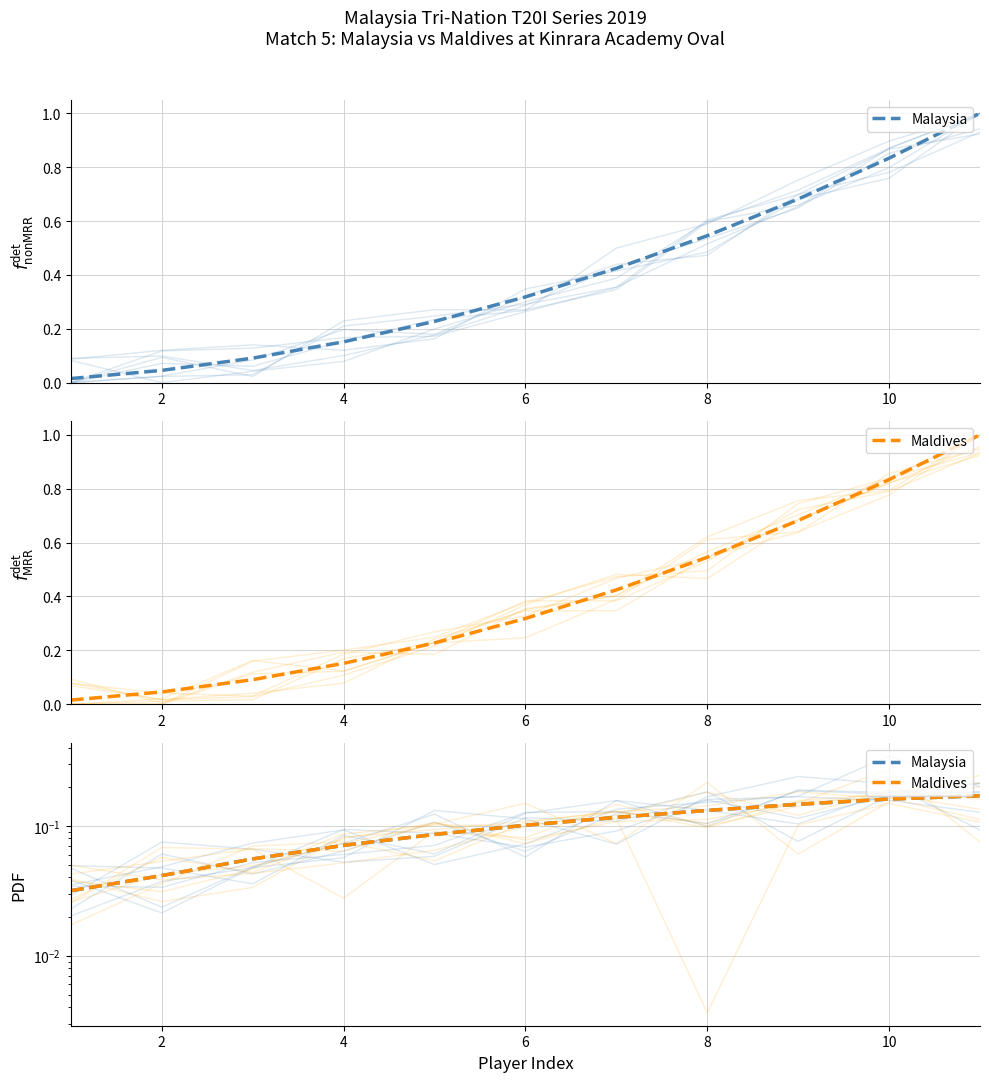

Between 10 and 10, which is larger?

10